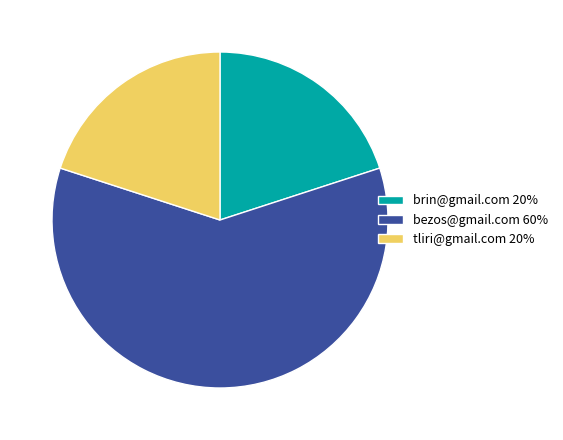

Which slice represents more than half of the pie?

bezos@gmail.com